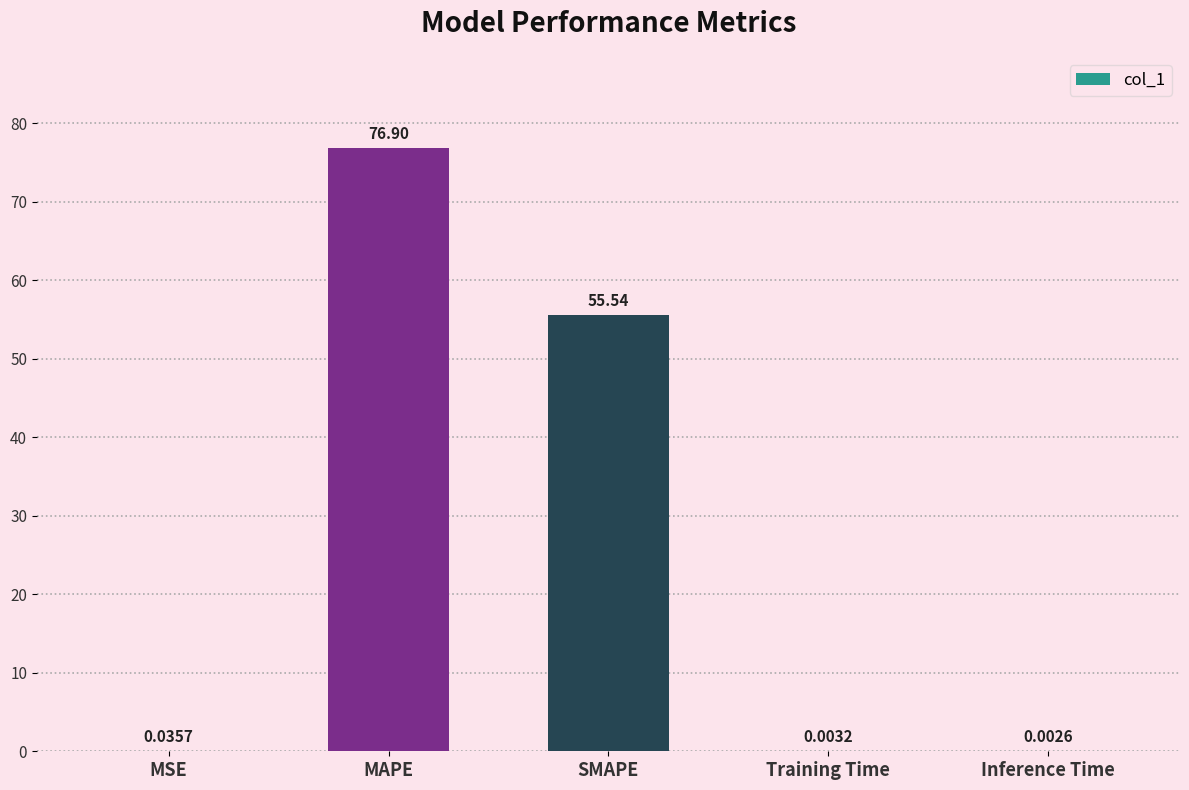

Which has a higher value, MSE or MAPE?

MAPE